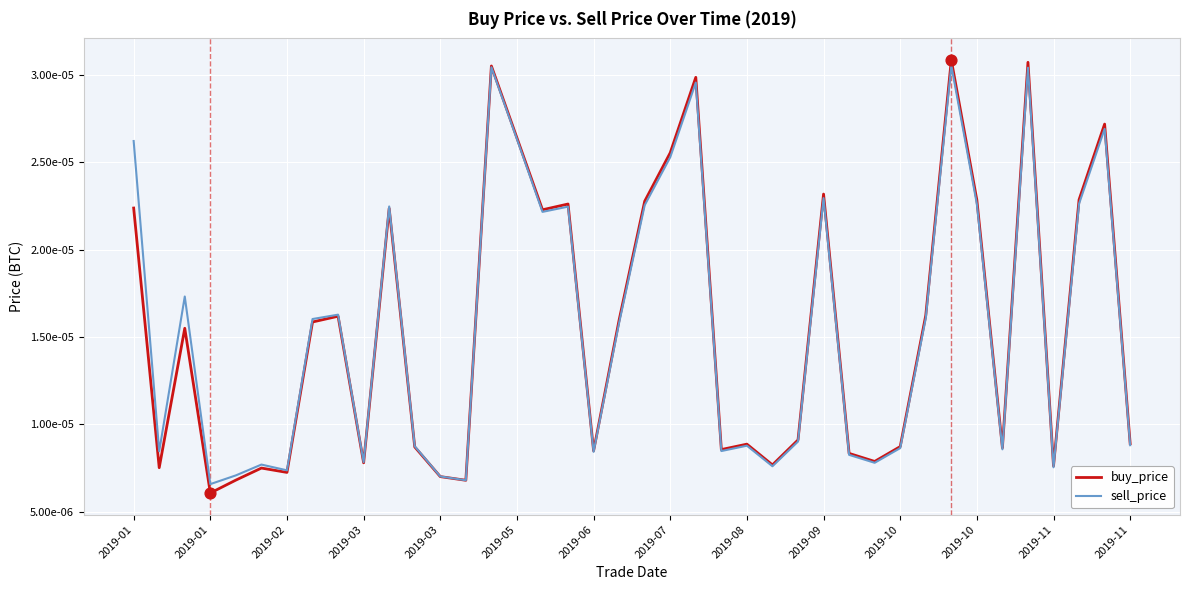

What are all the series names shown in the legend?

buy_price, sell_price